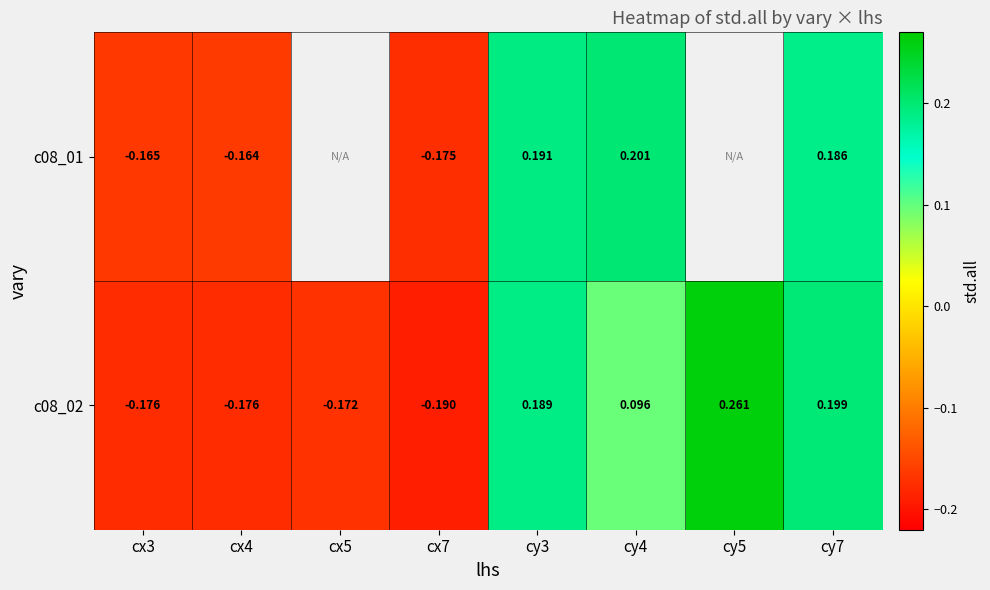

How many negative values does the c08_02 series have?

4